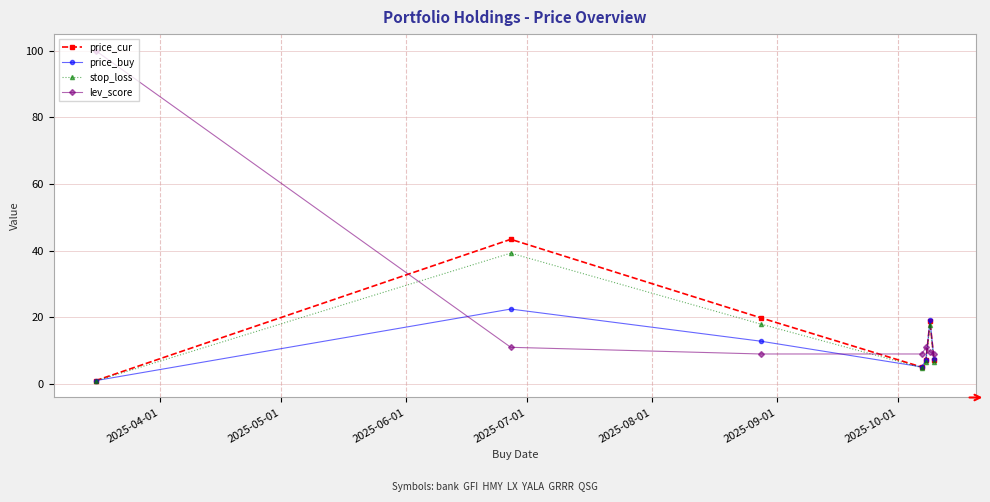

What is the value of the lev_score point at the 4th from the left?

9.0